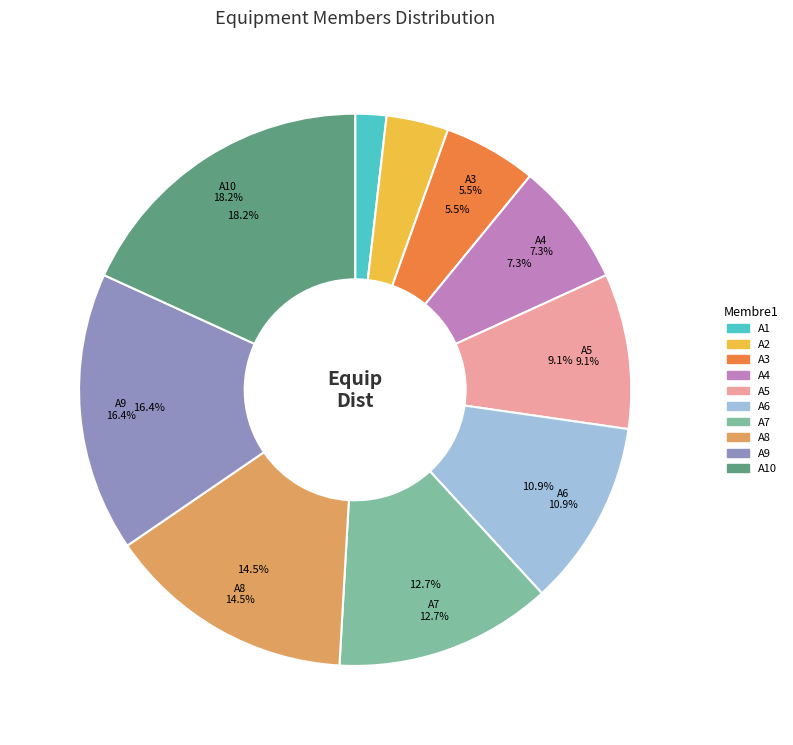

To the nearest percent, what is the average slice percentage?

10%